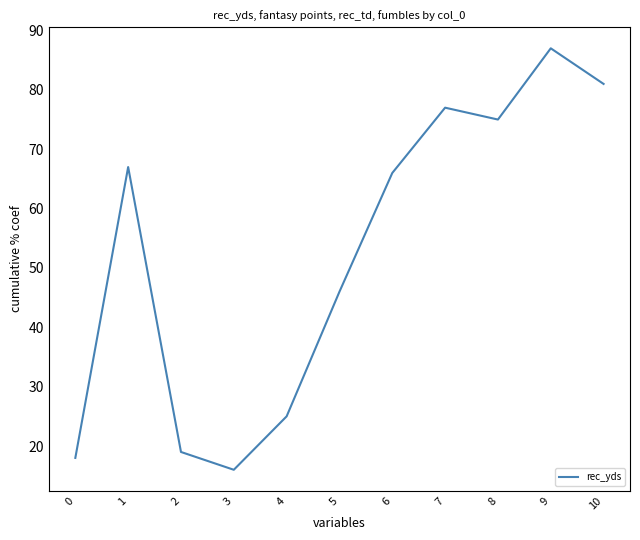

At which label does the data first exceed 66?

1